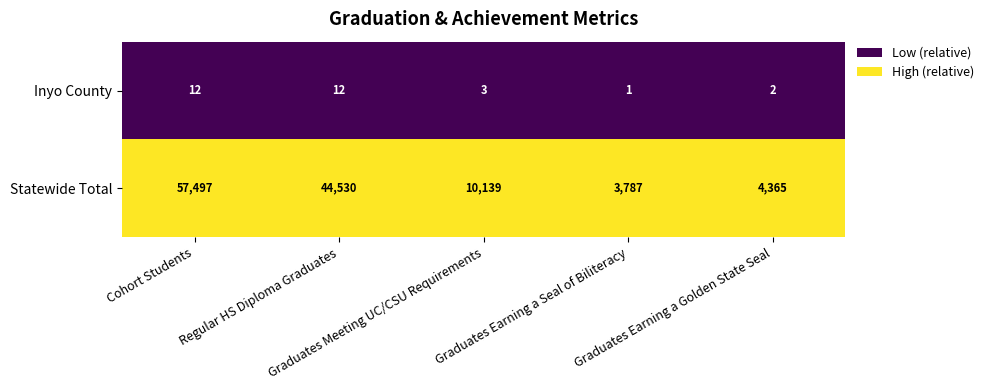

Which series has the widest spread of values?

Statewide Total